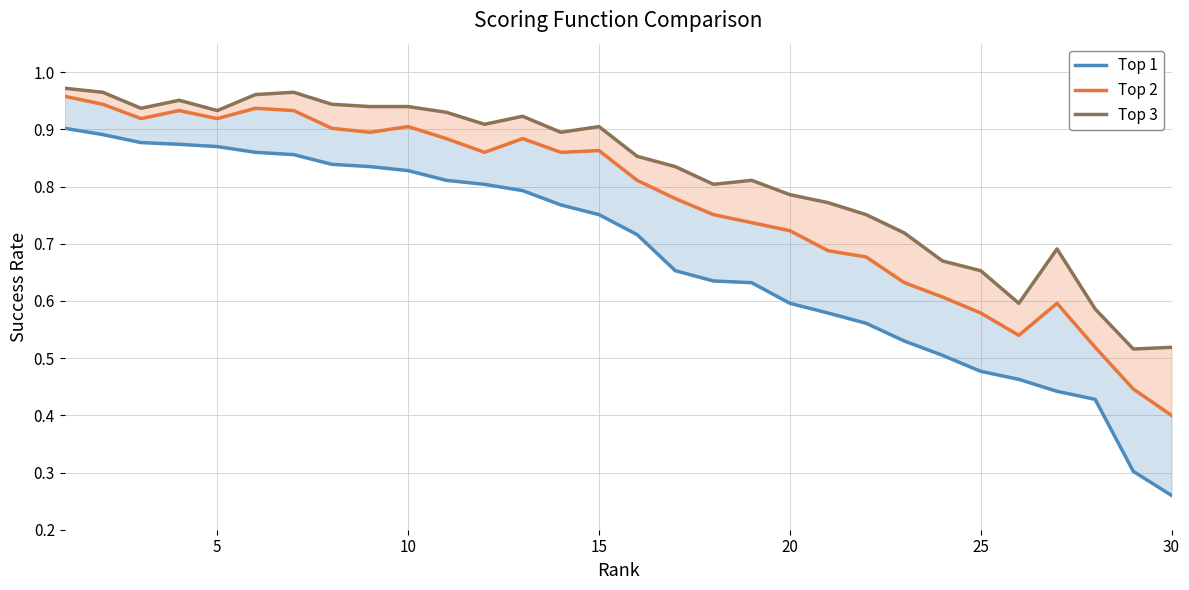

What is the highest value of the Top 3 series?

1.0